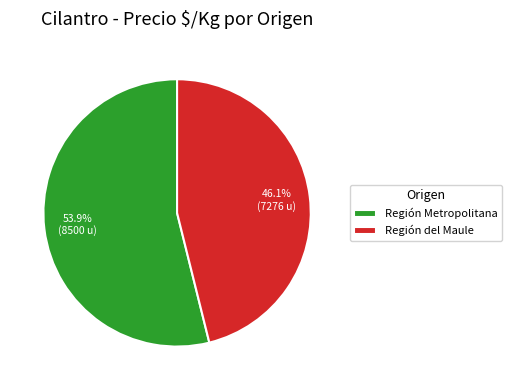

Between Región del Maule and Región Metropolitana, which is larger?

Región Metropolitana